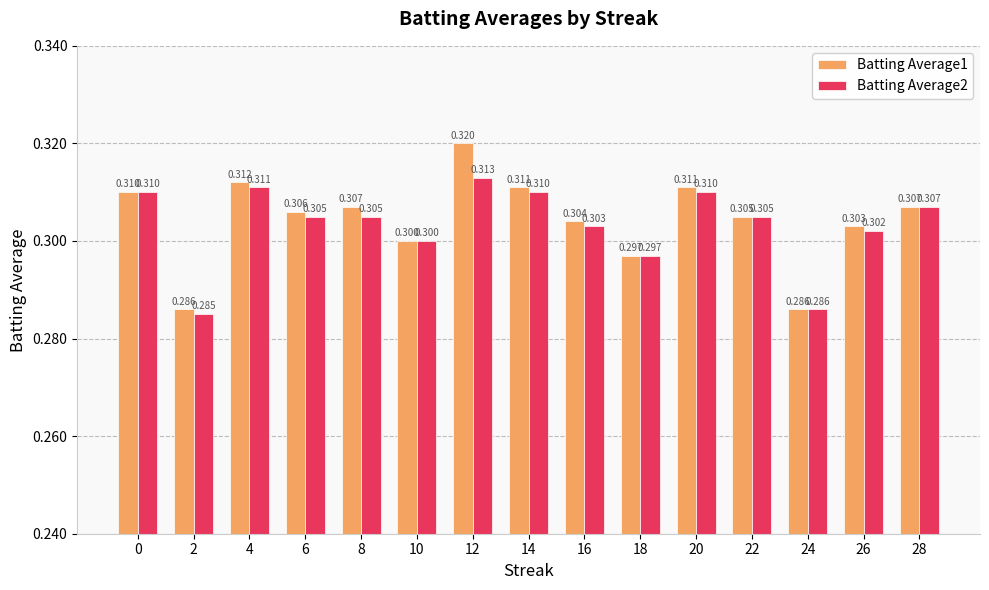

The Batting Average1 series shows 0.3 at 18. True or false?

True